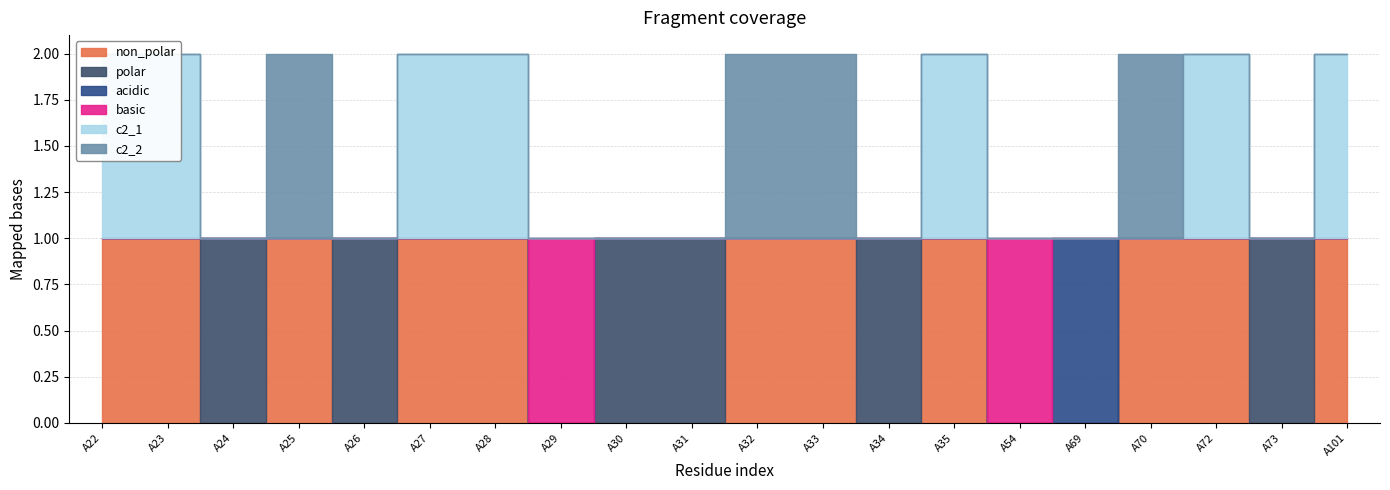

Which series changed the most between A26 and A70?

non_polar